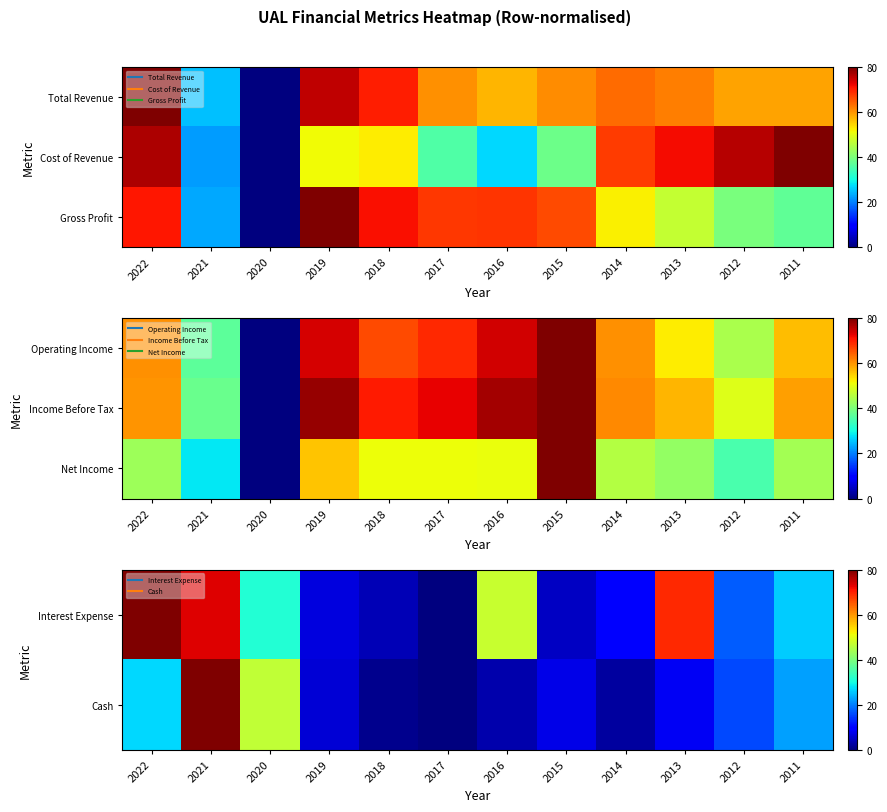

Which label corresponds to the largest value in the chart?

2022